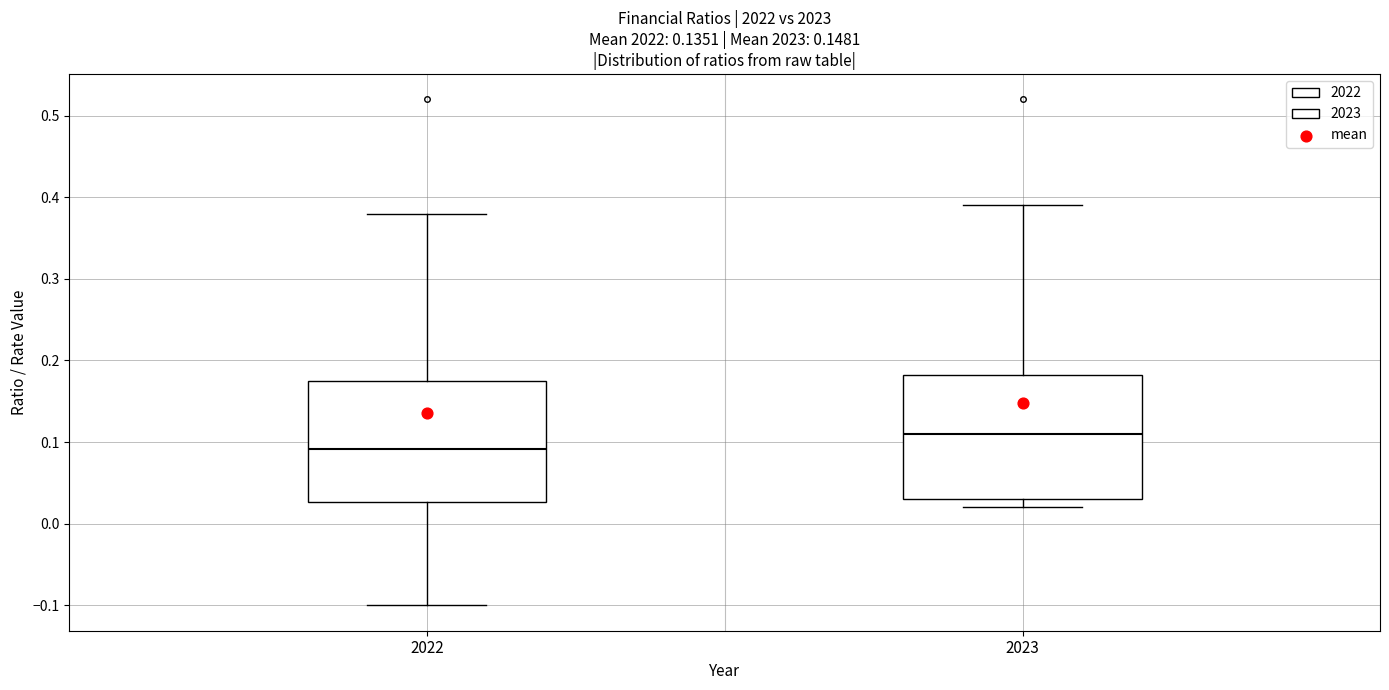

Reading left to right, read every box against the y-axis: the position of its median line, the range the box covers, and the ends of its whiskers. The values are not printed on the chart, so give them approximately, as read against the axis.

2022: median 0.09, box 0.03 to 0.18, whiskers -0.10 to 0.38
2023: median 0.11, box 0.03 to 0.18, whiskers 0.02 to 0.39